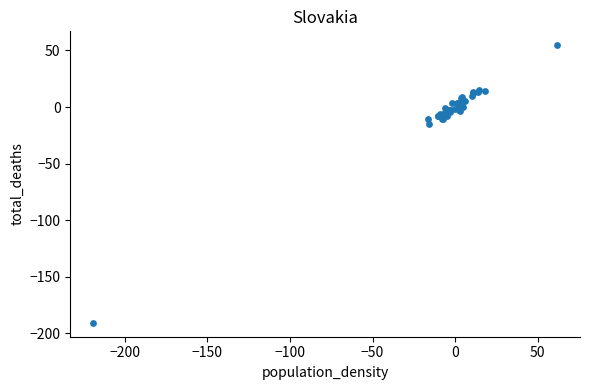

What Y value in the scatter plot is closest to -68?

-15.0